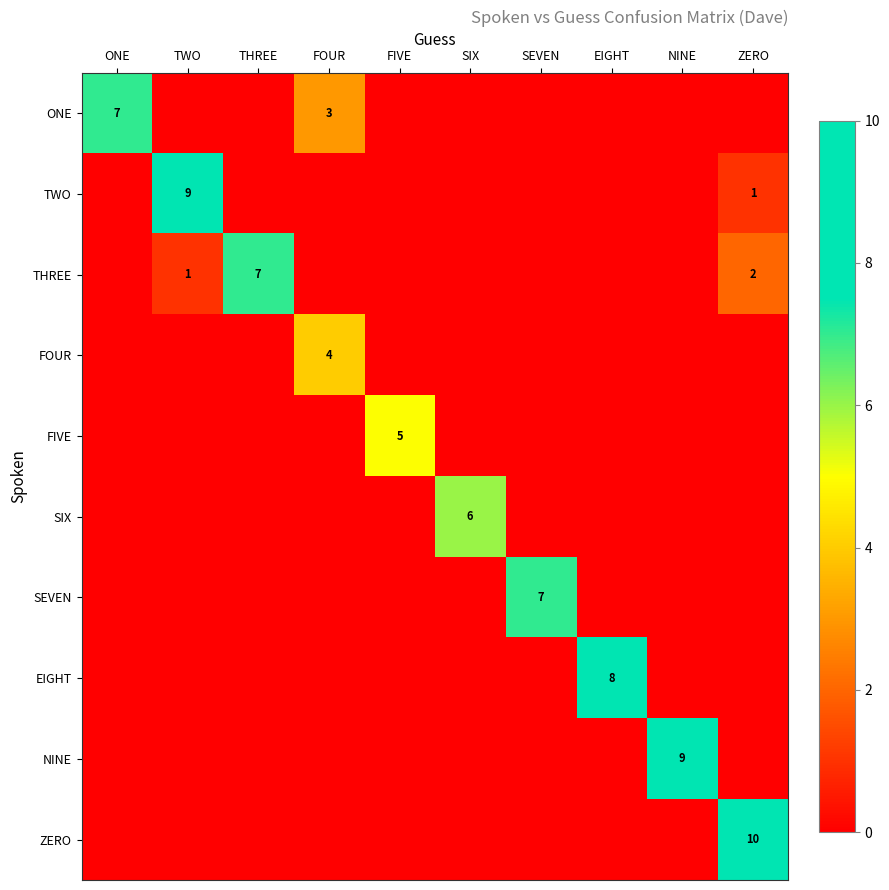

True or false: SIX has a value of 6 at SIX.

True